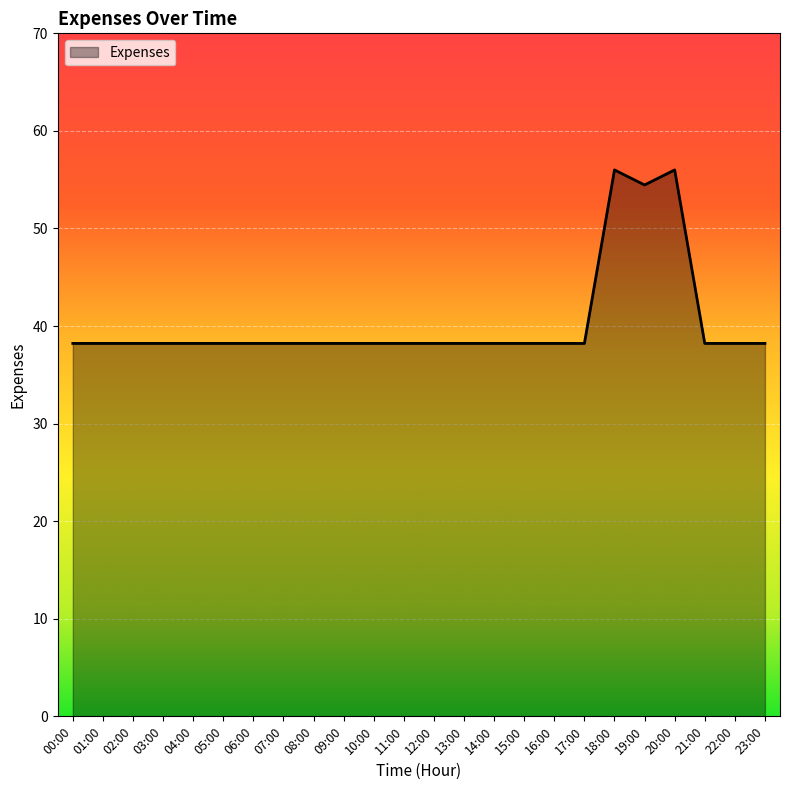

What is the smallest value displayed?

38.2